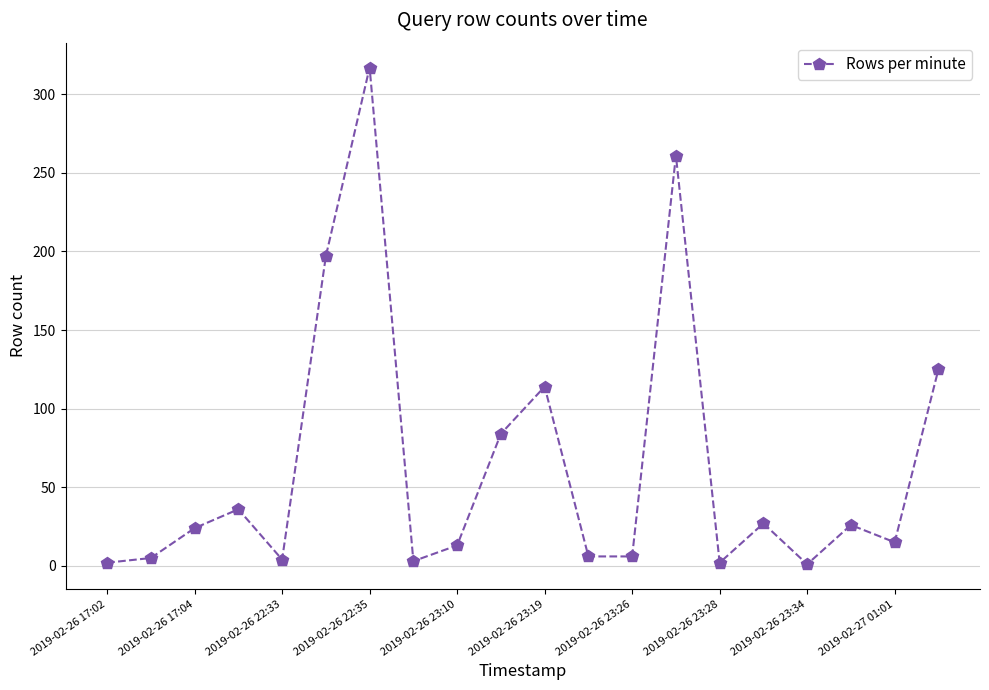

What is the maximum value shown in the chart?

317